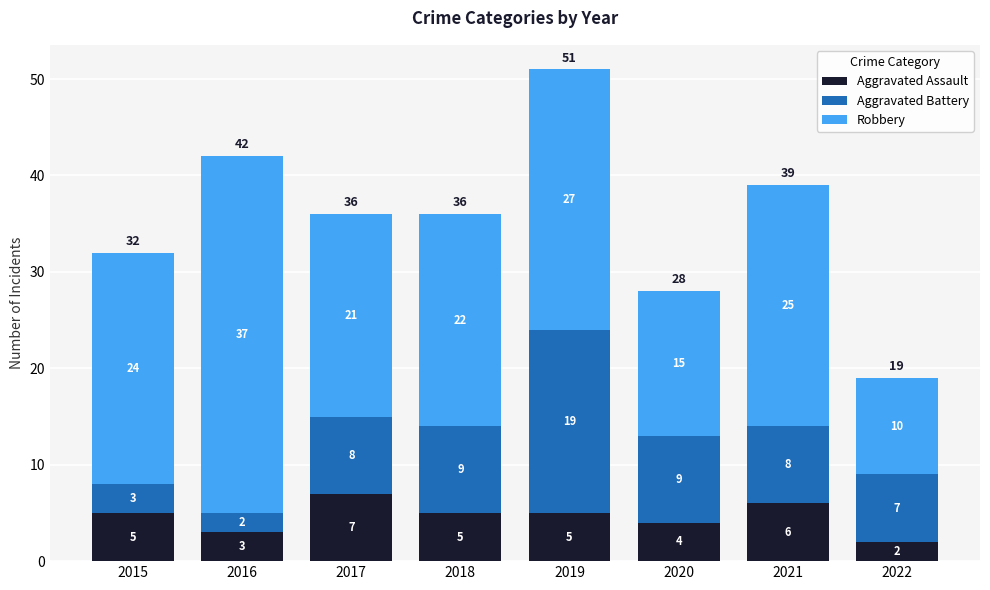

What is the total value across all series at 2021?

39